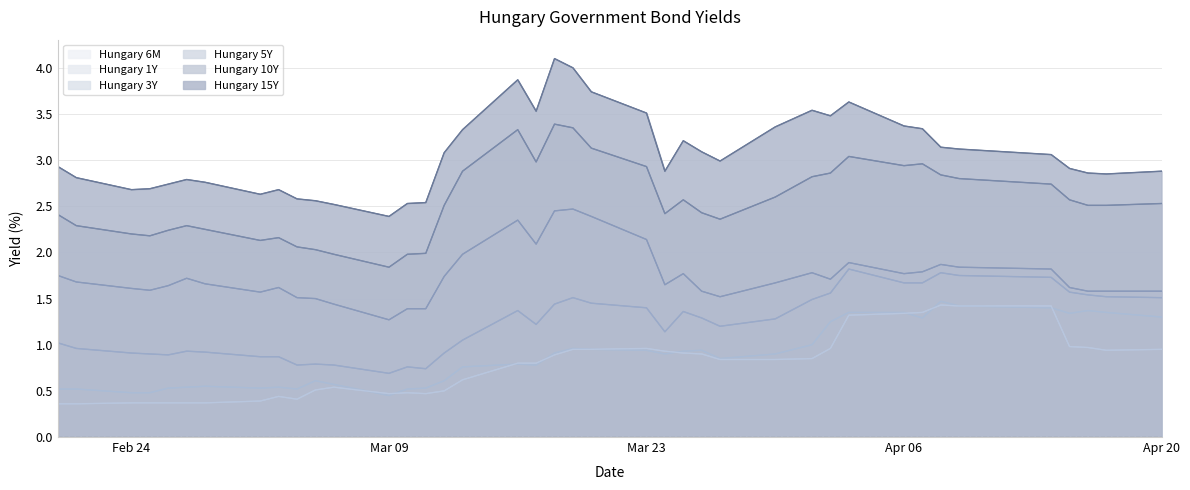

In Hungary 3Y, how many points are higher than both neighbors (excluding endpoints)?

8